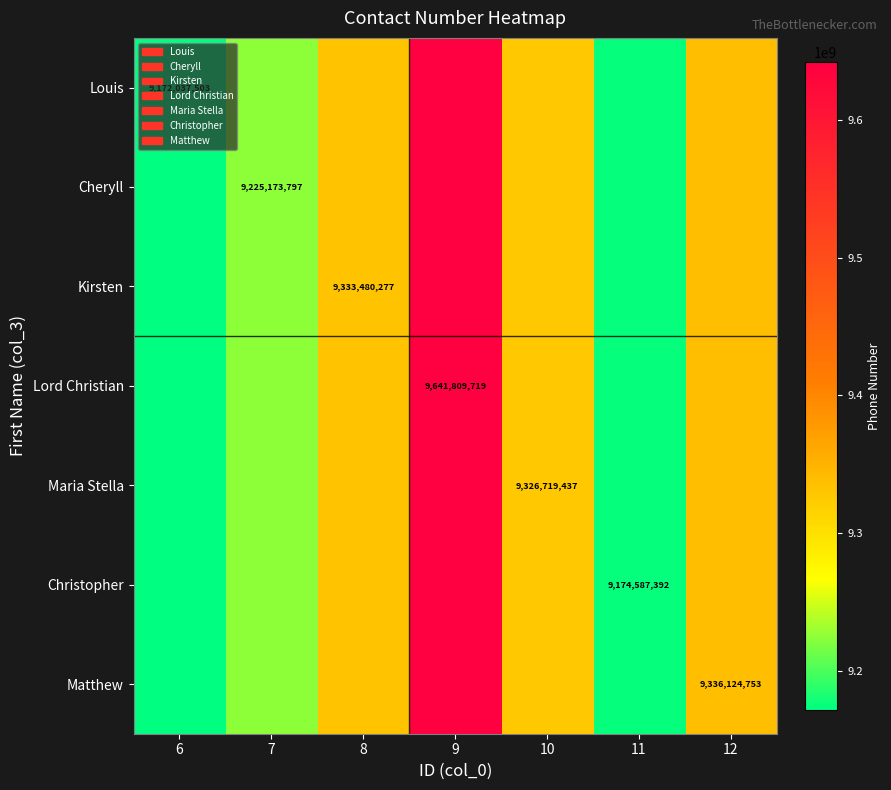

Which label corresponds to the smallest value in the chart?

6